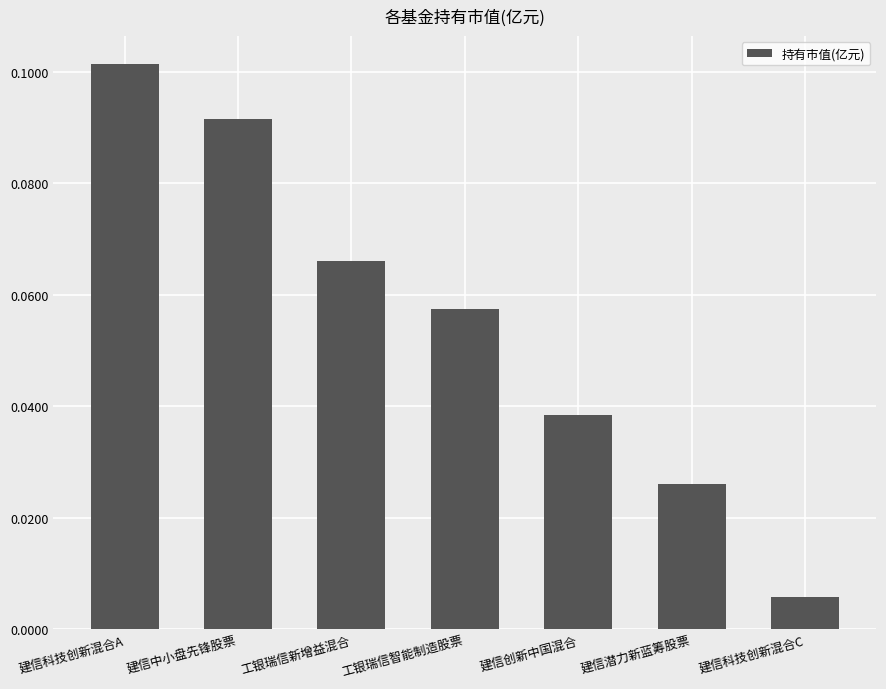

Which label corresponds to the largest value in the chart?

建信科技创新混合A